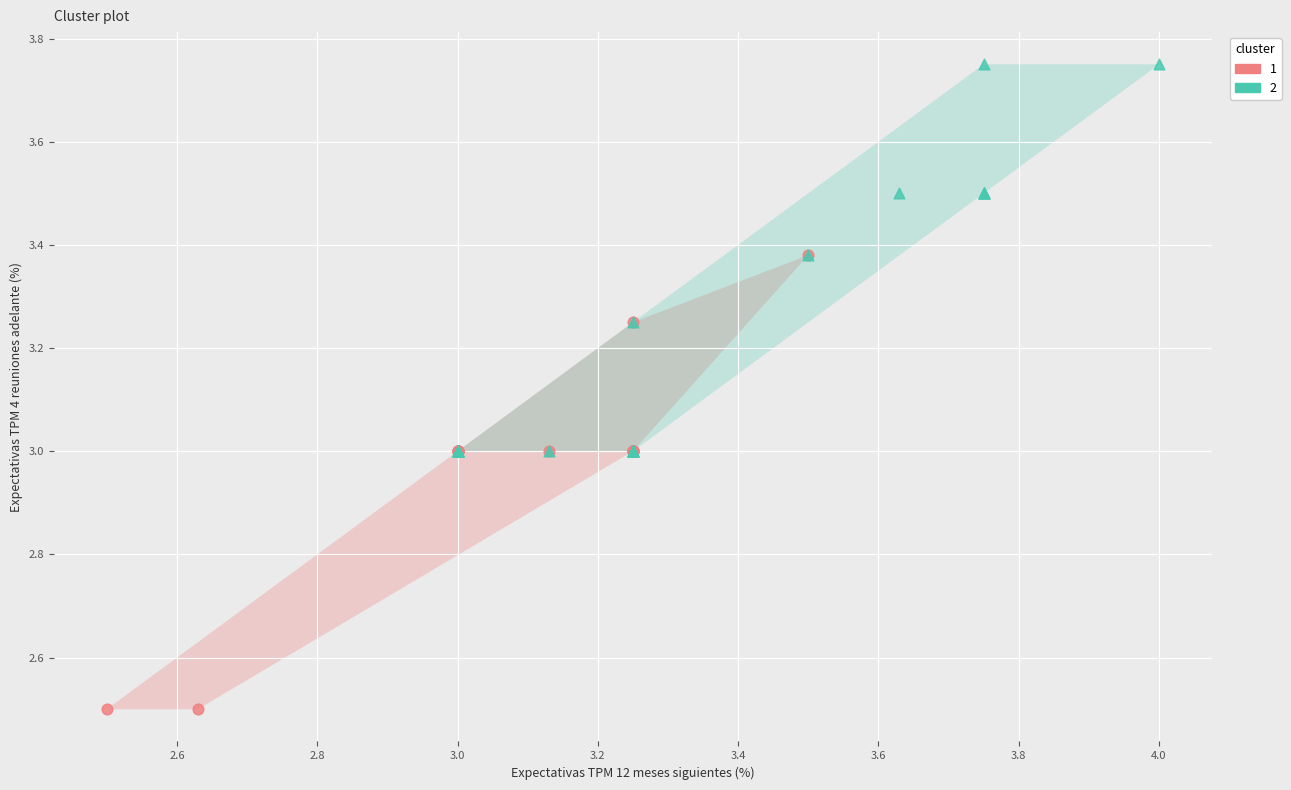

Which series contains the highest Y value?

2